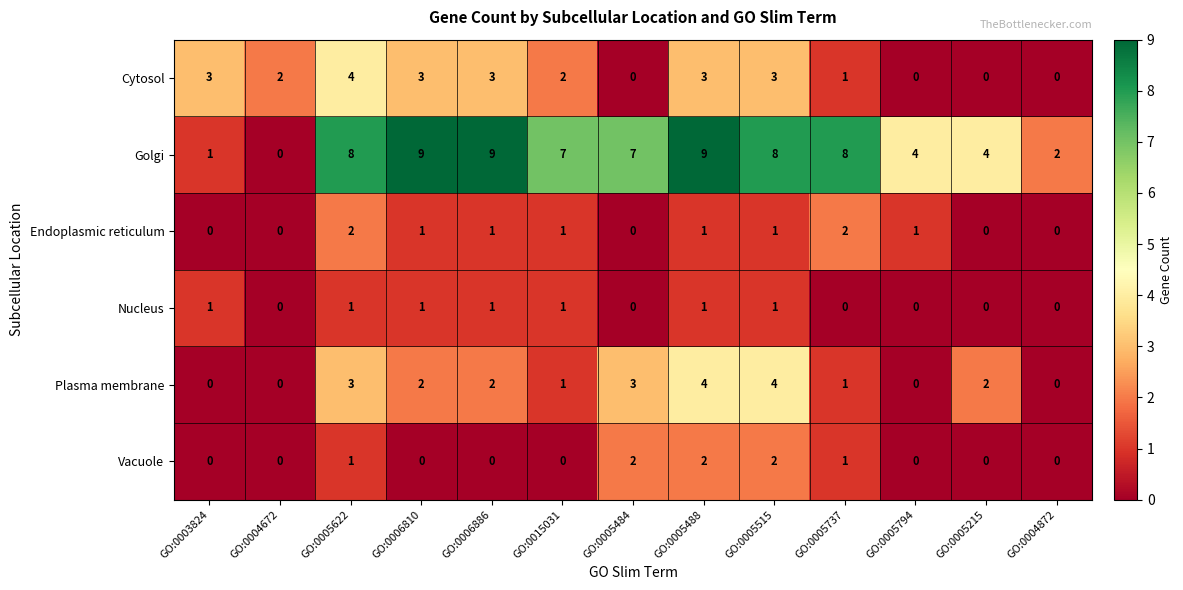

What is the sum of the Plasma membrane values at GO:0005484 and GO:0005737?

4